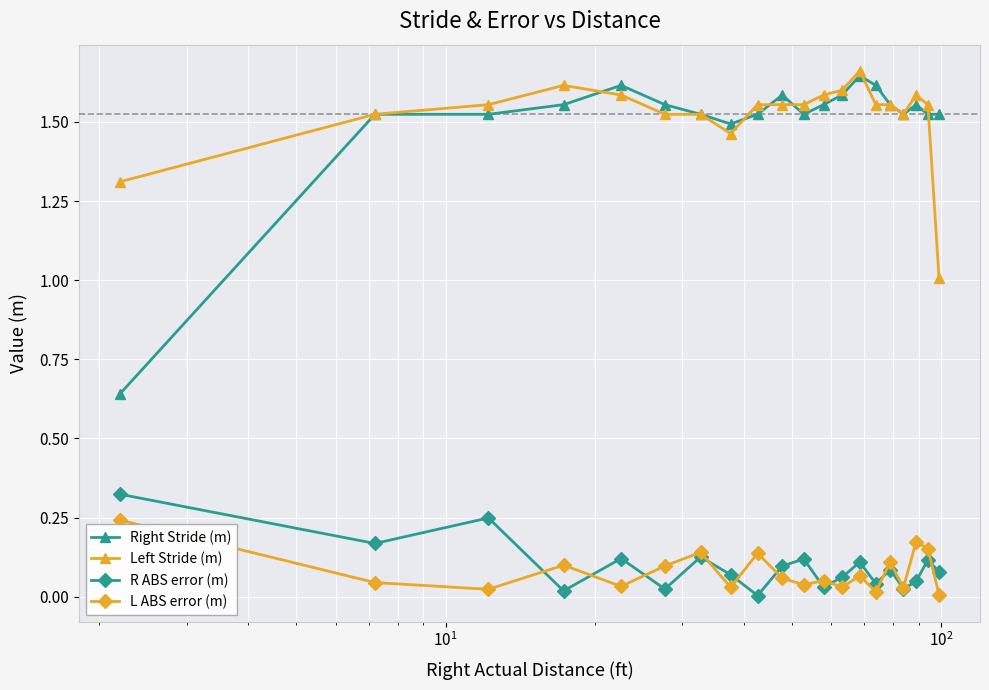

True or false: Right Stride (m) and R ABS error (m) cross at least once.

False